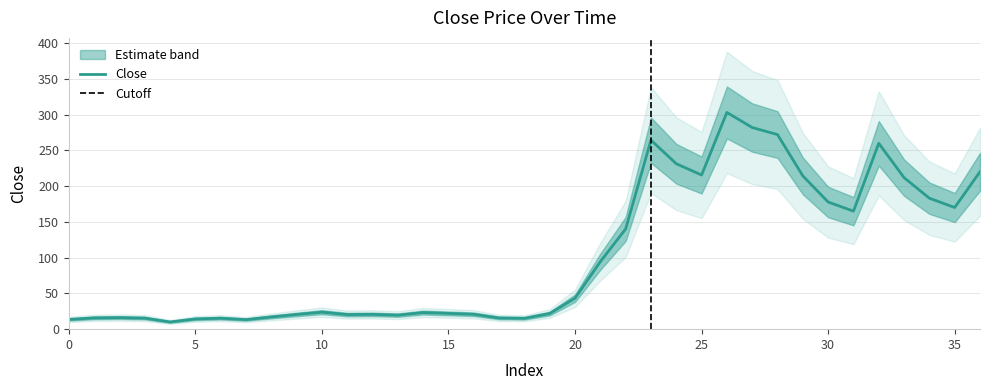

How many lines are shown in the chart?

1